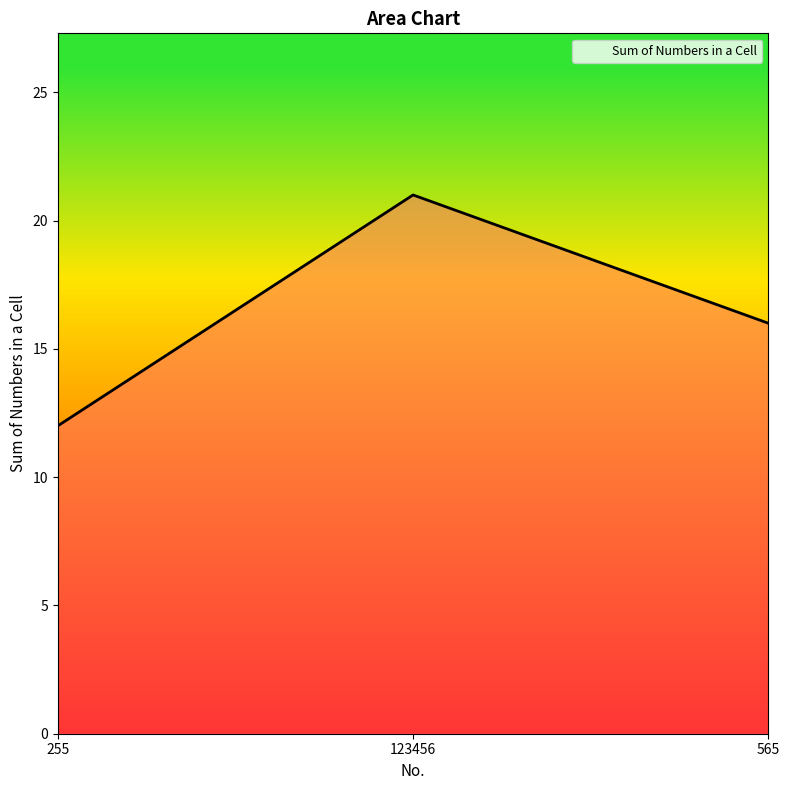

Is it true that the value at 565 is 21?

False